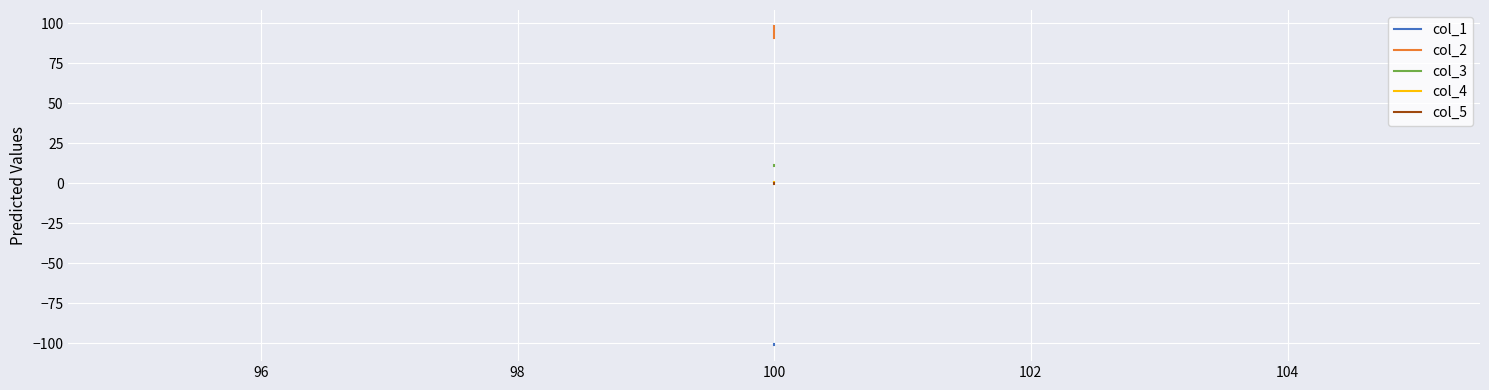

Is this an area chart (filled region under the line)?

No